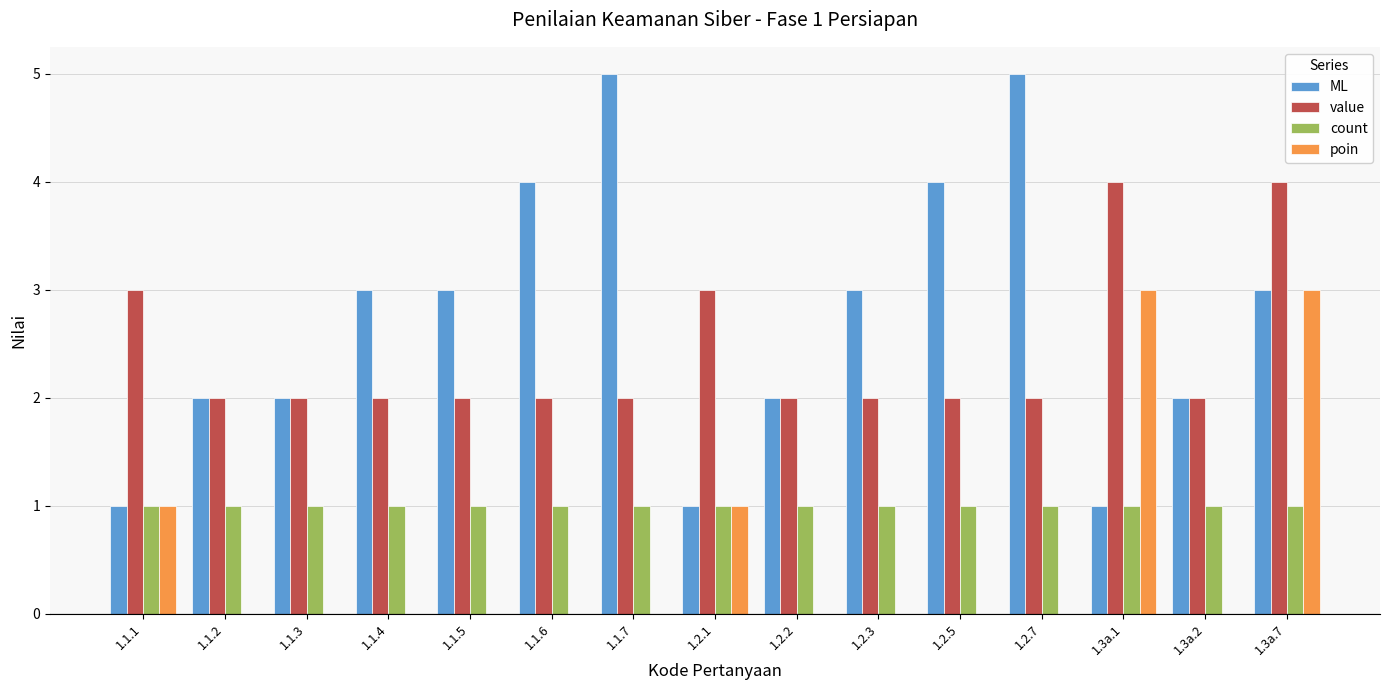

At which category is the sum across all series the highest?

1.3a.7